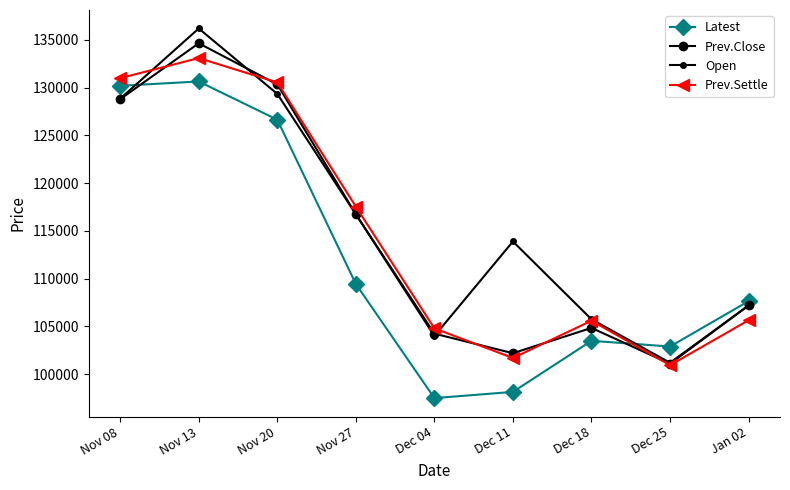

How many lines are shown in the chart?

4